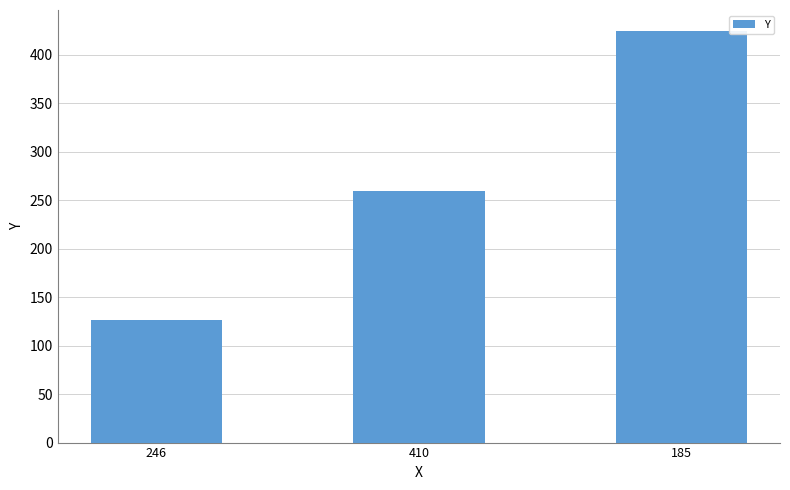

What is the ratio of the value at 246 to the value at 185?

0.3